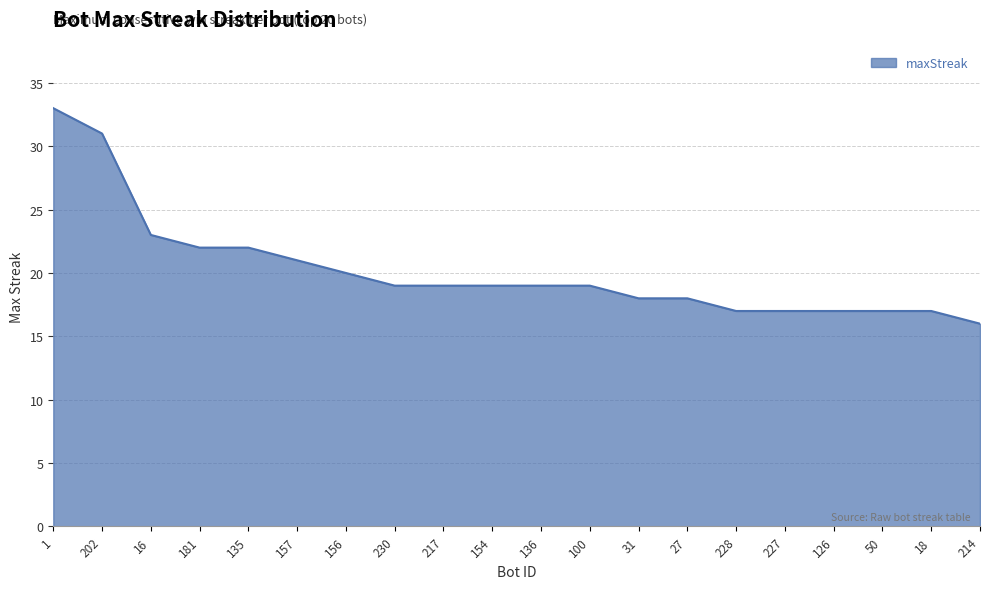

Between 27 and 157, which is larger?

157